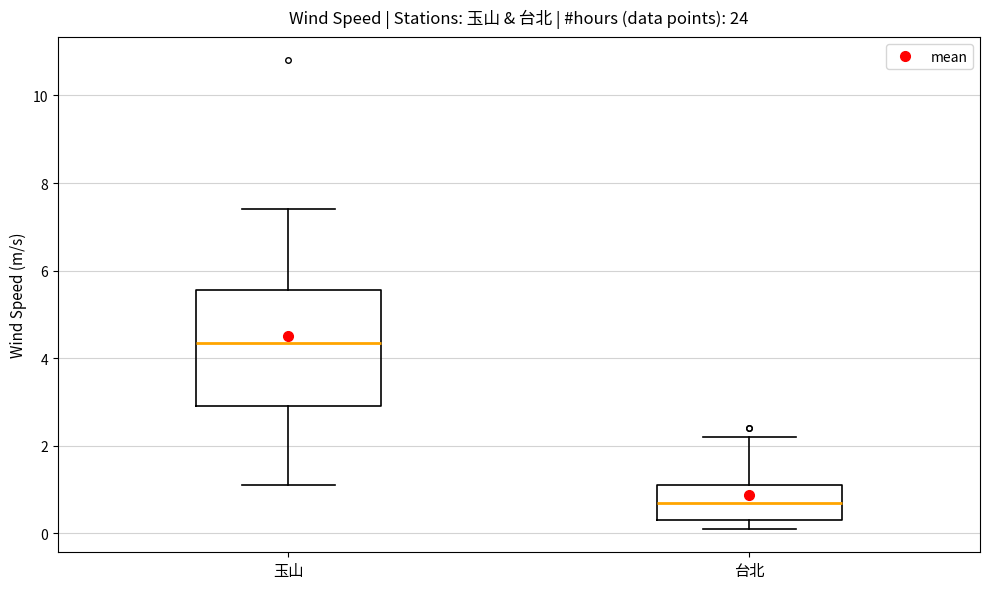

Which box's median line is the highest?

玉山